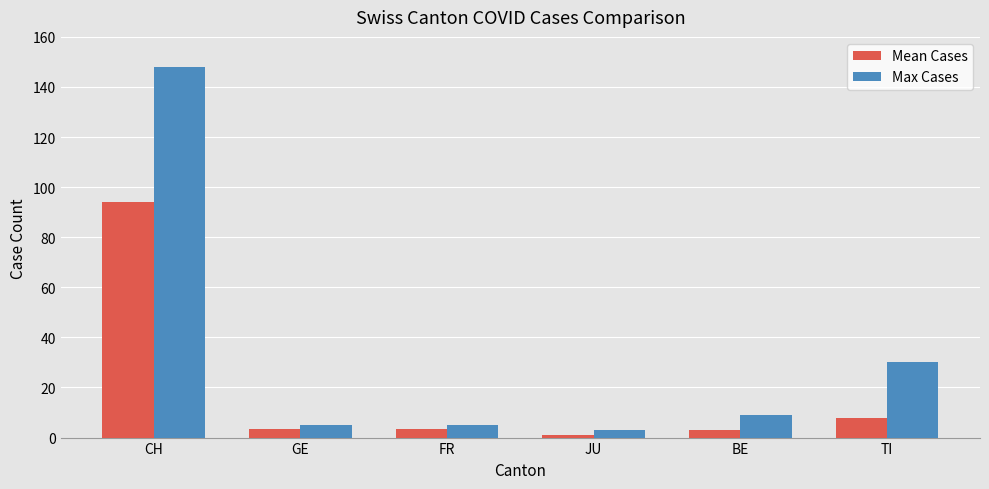

Which label corresponds to the largest value in the chart?

CH